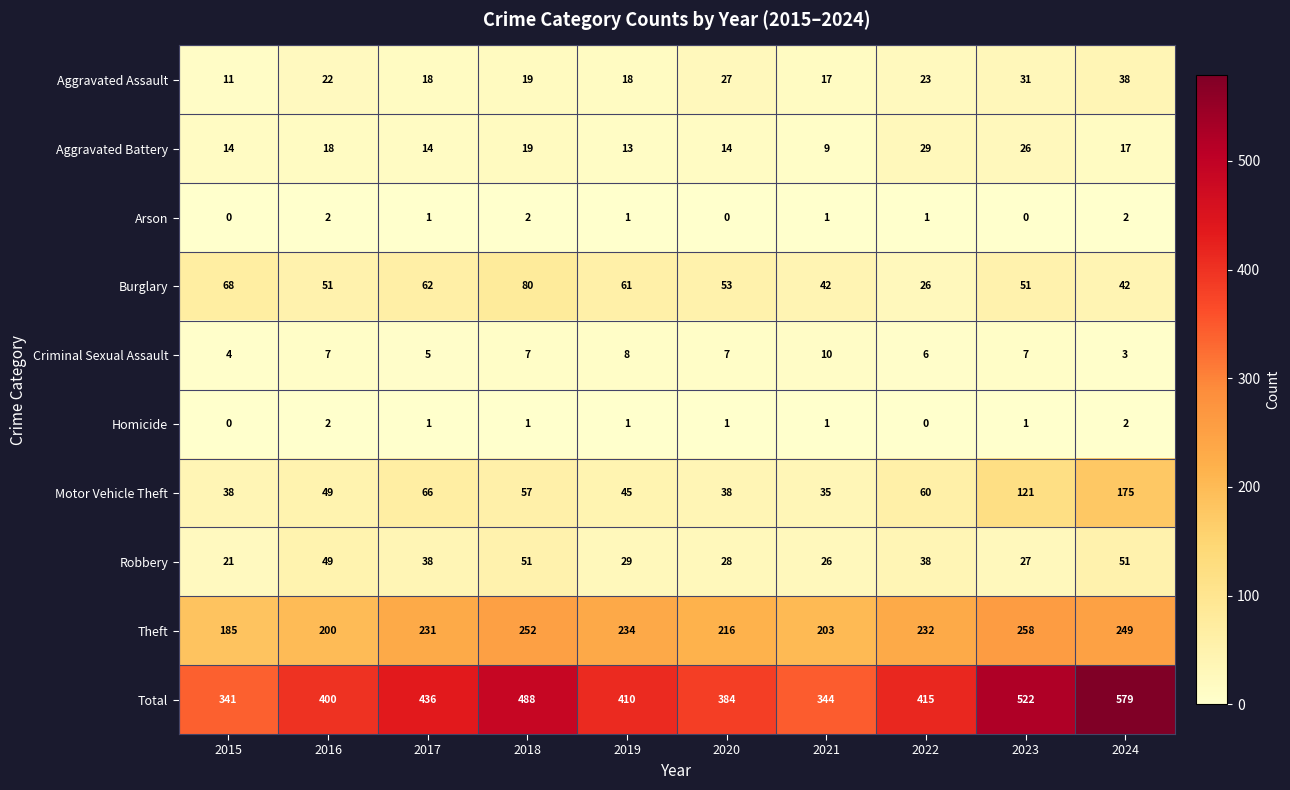

What is the average value of the Motor Vehicle Theft series?

68